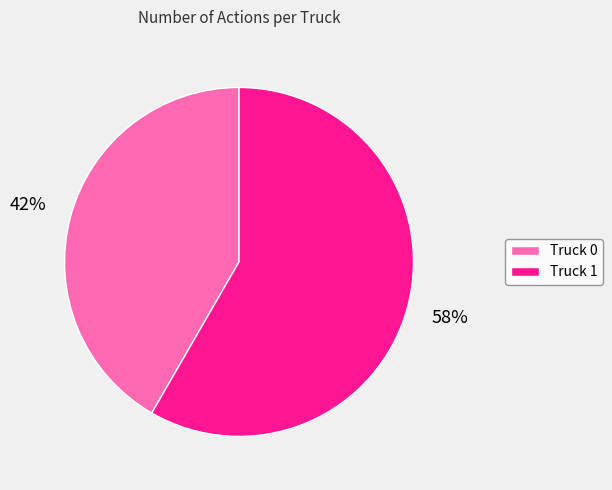

Between Truck 1 and Truck 0, which is larger?

Truck 1